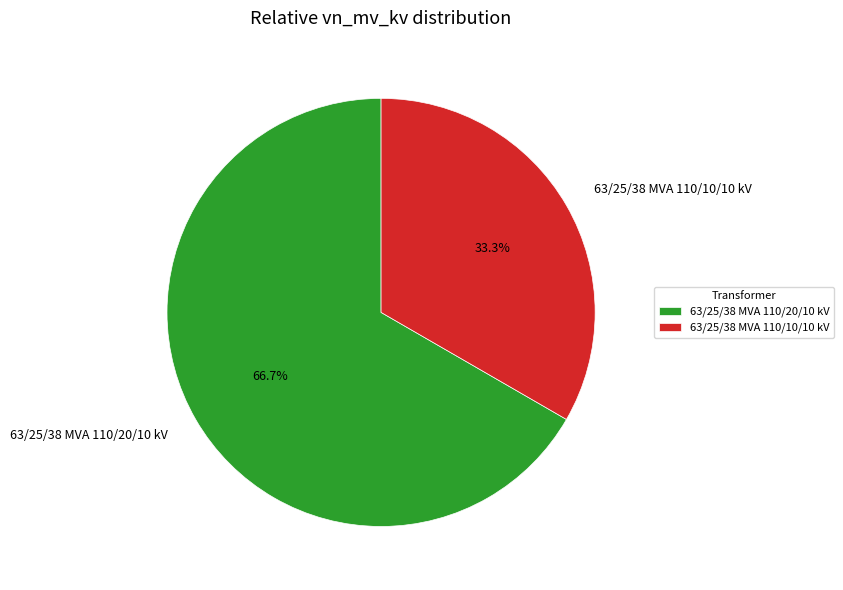

What is the ratio of the value at 63/25/38 MVA 110/10/10 kV to the value at 63/25/38 MVA 110/20/10 kV?

0.5